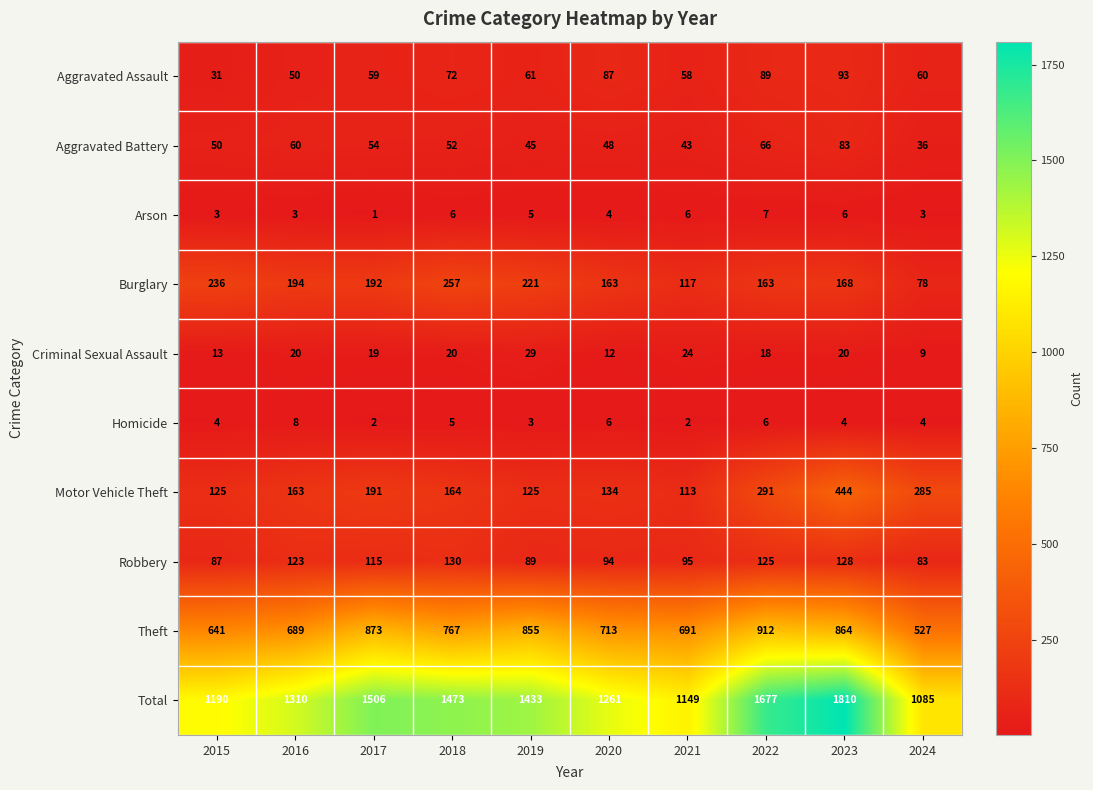

What is the total value across all series at 2024?

2170